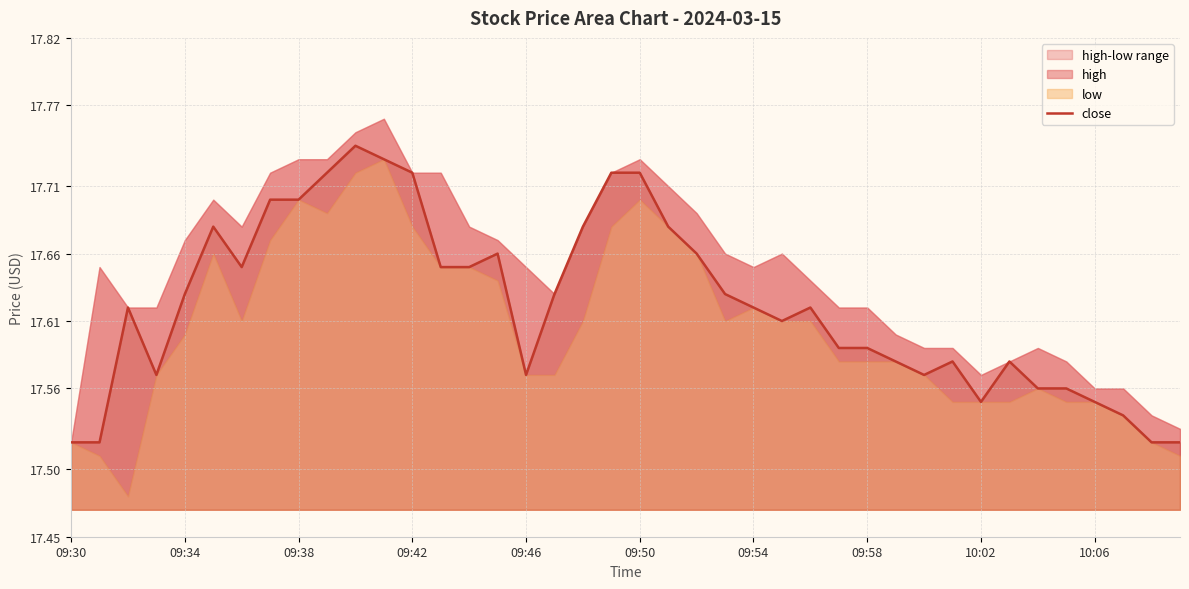

How many points are higher than both their immediate neighbors (excluding endpoints)?

7